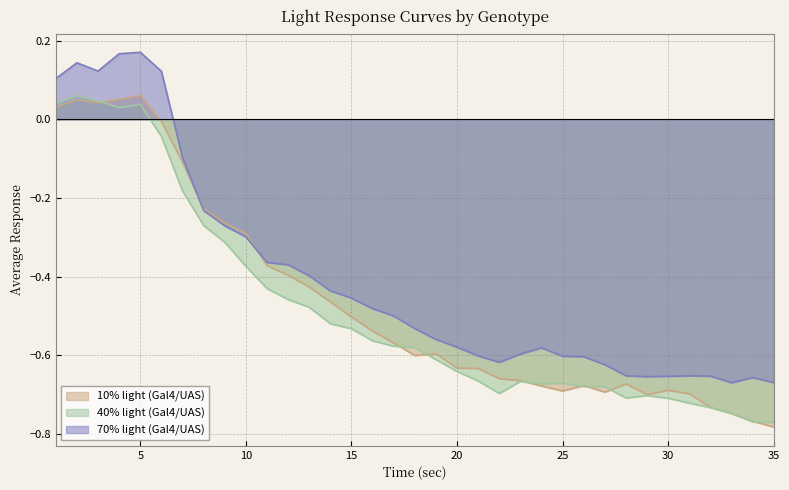

What is the value of the 10% light (Gal4/UAS) point at the 21st from the left?

-0.6